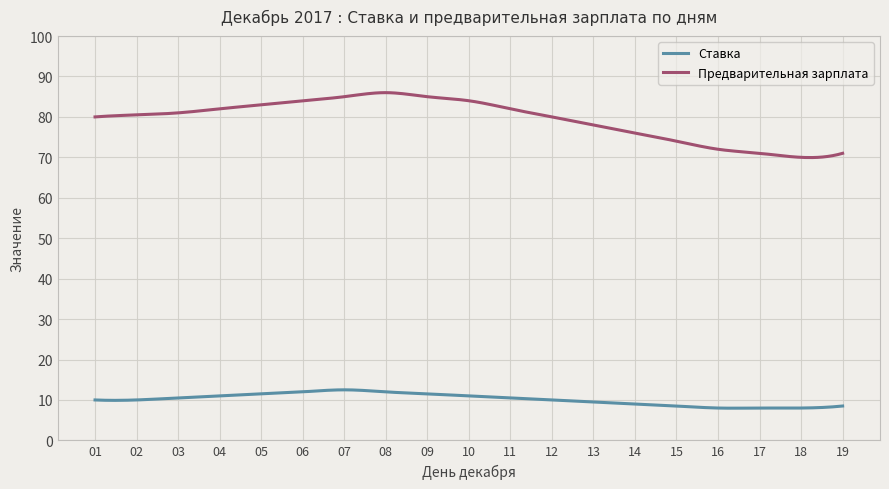

True or false: Ставка and Предварительная зарплата cross at least once.

False